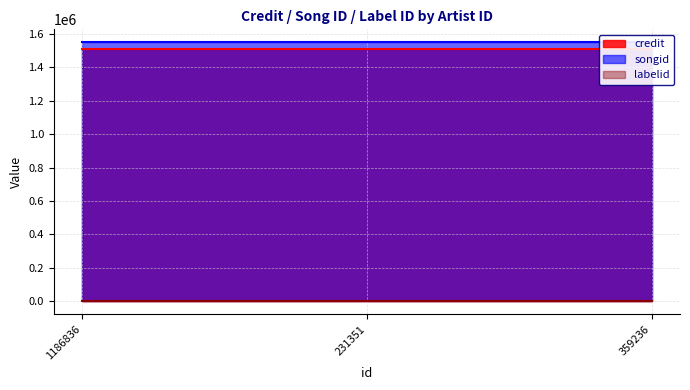

What is the maximum value shown in the chart?

1549937